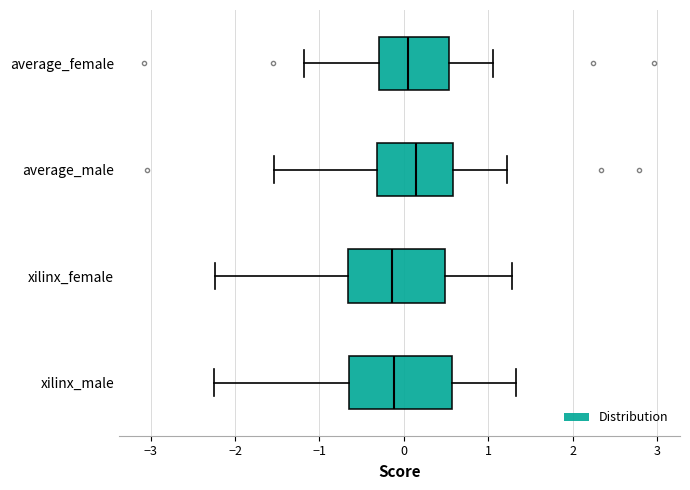

Reading bottom to top, transcribe this box plot: for each box, give where its median line is, the range the box spans, and where its two whiskers end, as read against the x-axis. The values are not printed on the chart, so give them approximately, as read against the axis.

xilinx_male: median -0.1, box -0.6 to 0.6, whiskers -2.2 to 1.3
xilinx_female: median -0.1, box -0.7 to 0.5, whiskers -2.2 to 1.3
average_male: median 0.1, box -0.3 to 0.6, whiskers -1.5 to 1.2
average_female: median 0.0, box -0.3 to 0.5, whiskers -1.2 to 1.1